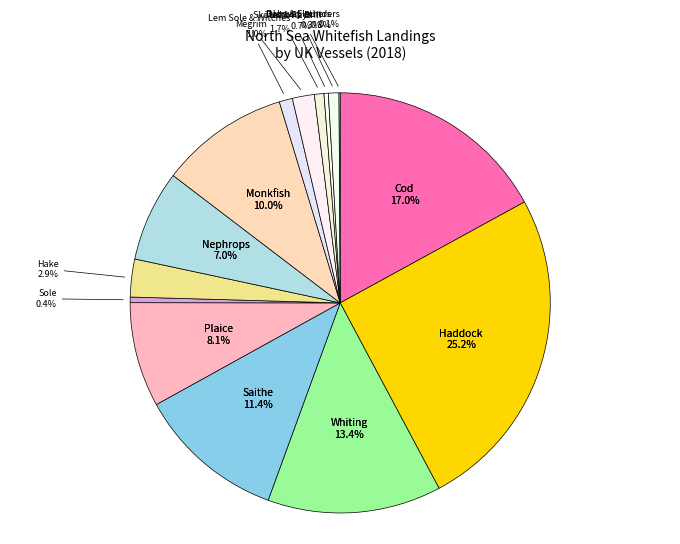

Approximately how many times larger is the value at Norway others compared to Whiting?

0.1